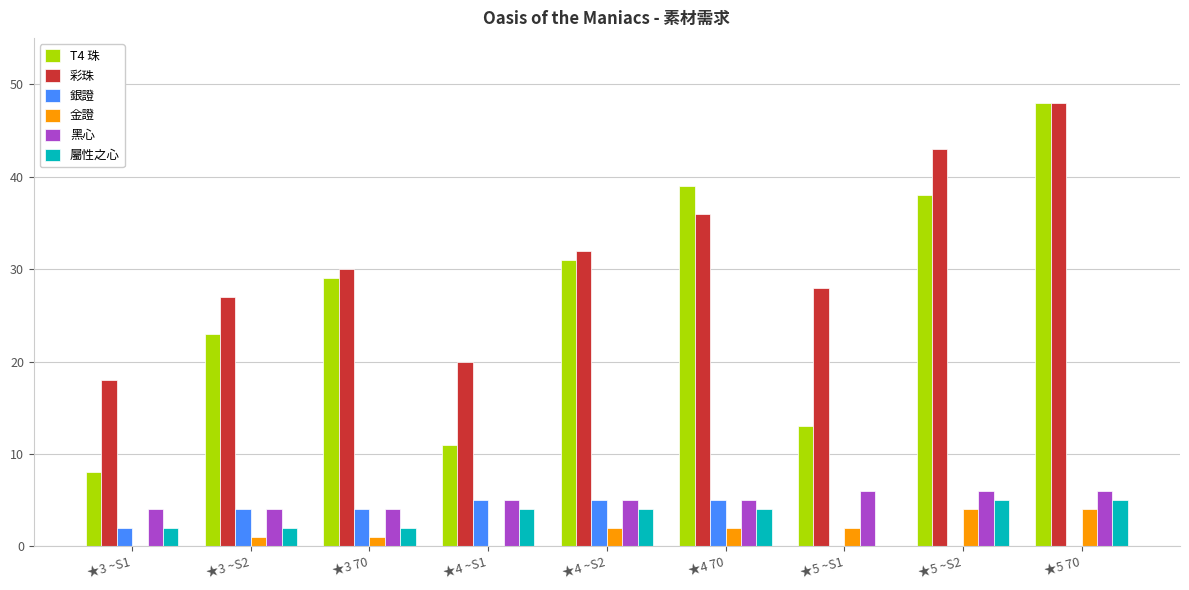

What is the sum of the 彩珠 values at ★5 ~S2 and ★4 ~S2?

75